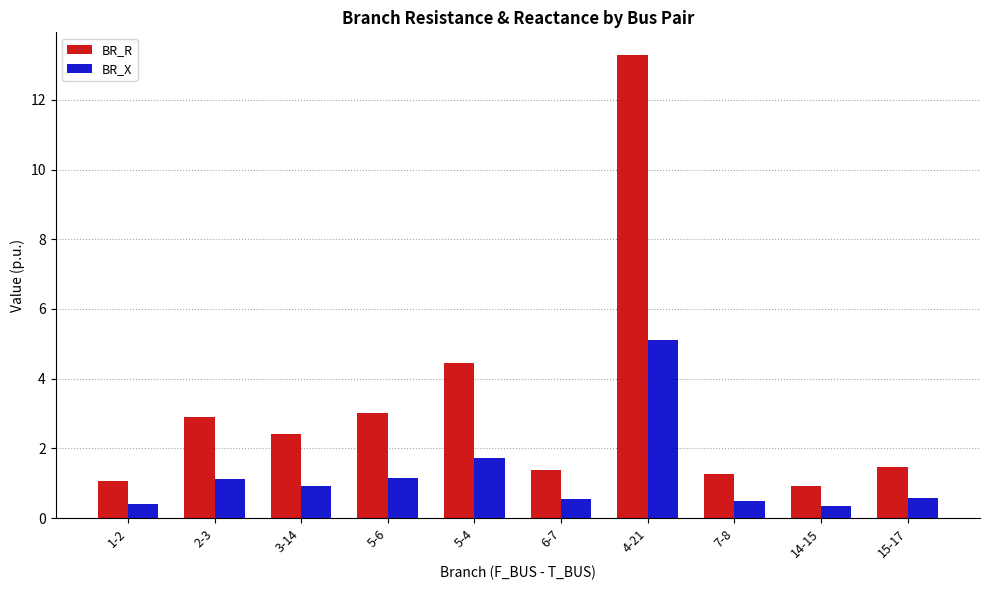

Rank the series at 5-4 from lowest to highest value.

BR_X, BR_R